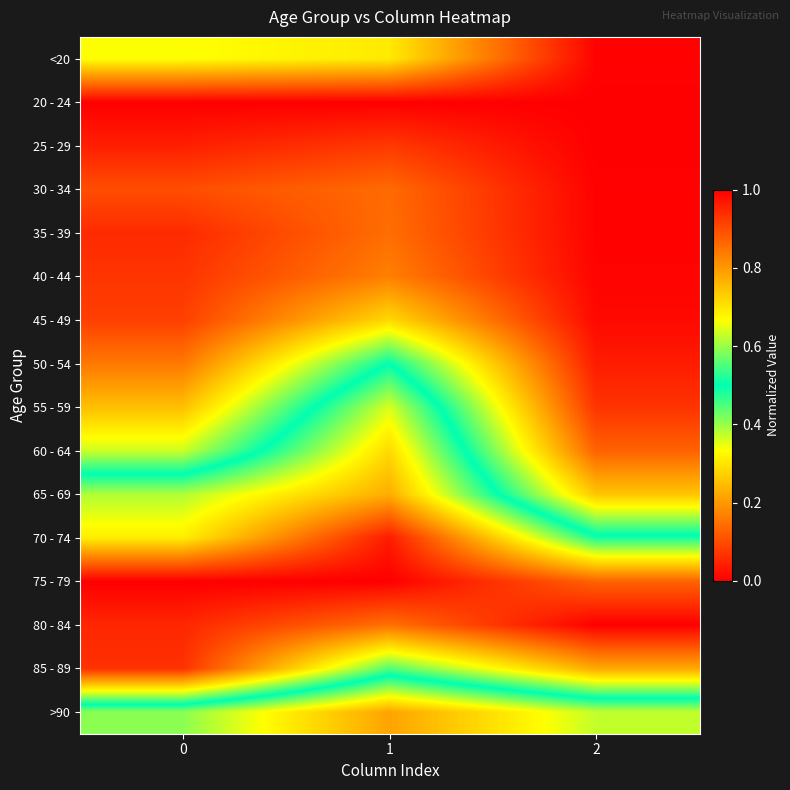

Reading right to left, list all the values displayed in this chart.

<20: 2=0.0	1=0.3	0=0.3
20 - 24: 2=0.0	1=0.0	0=0.0
25 - 29: 2=0.0	1=0.1	0=0.0
30 - 34: 2=0.0	1=0.1	0=0.1
35 - 39: 2=0.0	1=0.1	0=0.1
40 - 44: 2=0.0	1=0.2	0=0.1
45 - 49: 2=0.0	1=0.3	0=0.1
50 - 54: 2=0.0	1=0.5	0=0.2
55 - 59: 2=0.1	1=0.6	0=0.3
60 - 64: 2=0.1	1=0.7	0=0.4
65 - 69: 2=0.3	1=0.8	0=0.6
70 - 74: 2=0.5	1=1.0	0=0.7
75 - 79: 2=0.9	1=1.0	0=1.0
80 - 84: 2=1.0	1=0.9	0=0.9
85 - 89: 2=0.8	1=0.6	0=0.9
>90: 2=0.4	1=0.2	0=0.4